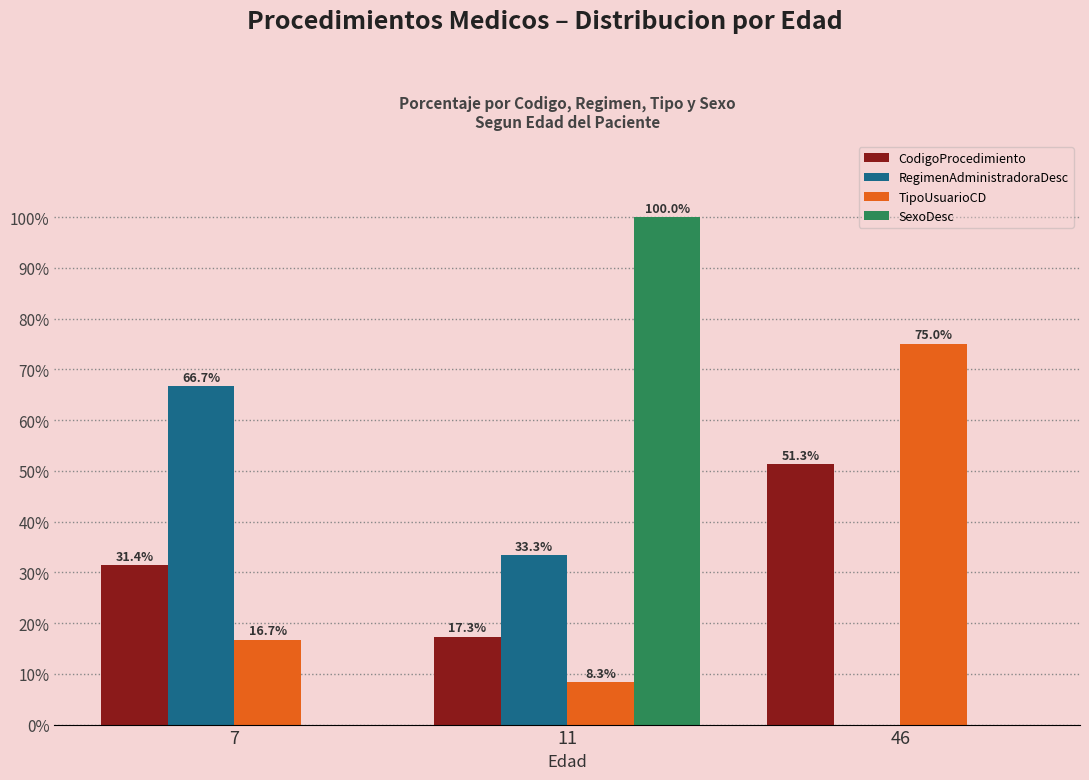

What is the difference between the RegimenAdministradoraDesc values at 11 and 46?

33.3